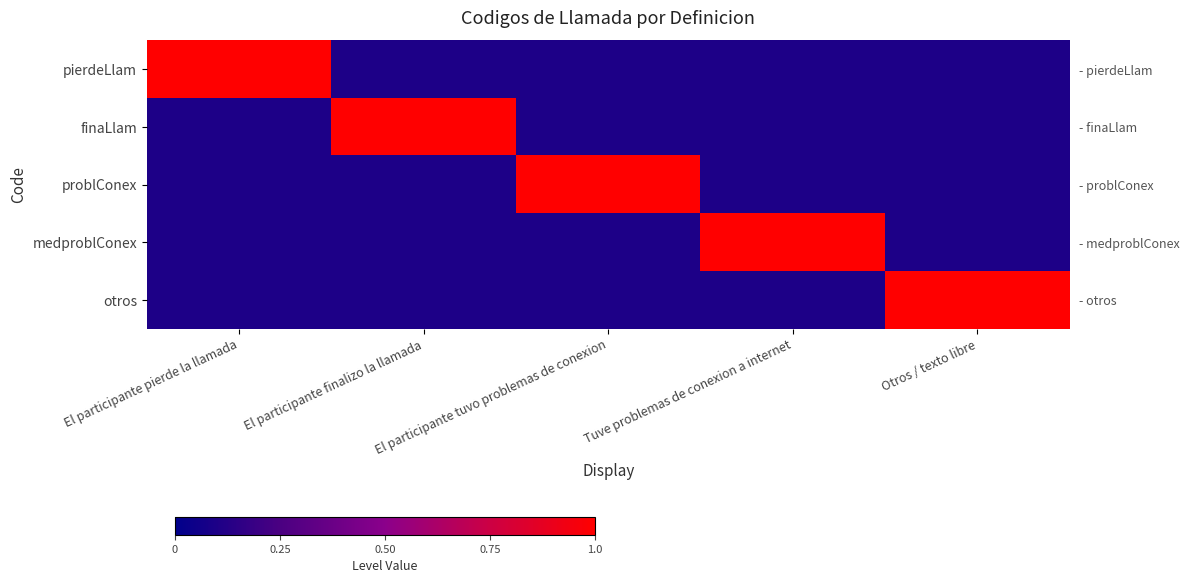

List the series in order of their peak value, highest first.

pierdeLlam, finaLlam, problConex, medproblConex, otros